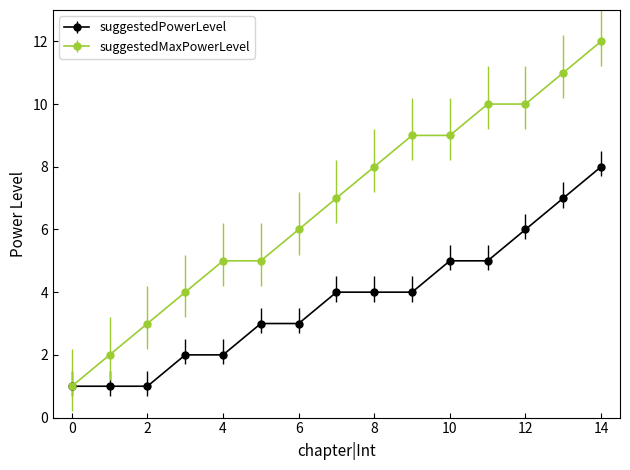

Which series has the widest spread of values?

suggestedMaxPowerLevel